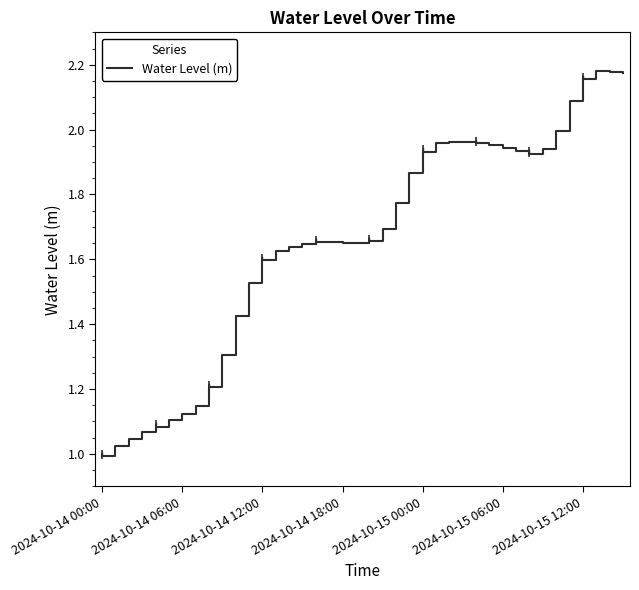

What is the difference between the maximum and minimum values?

1.2